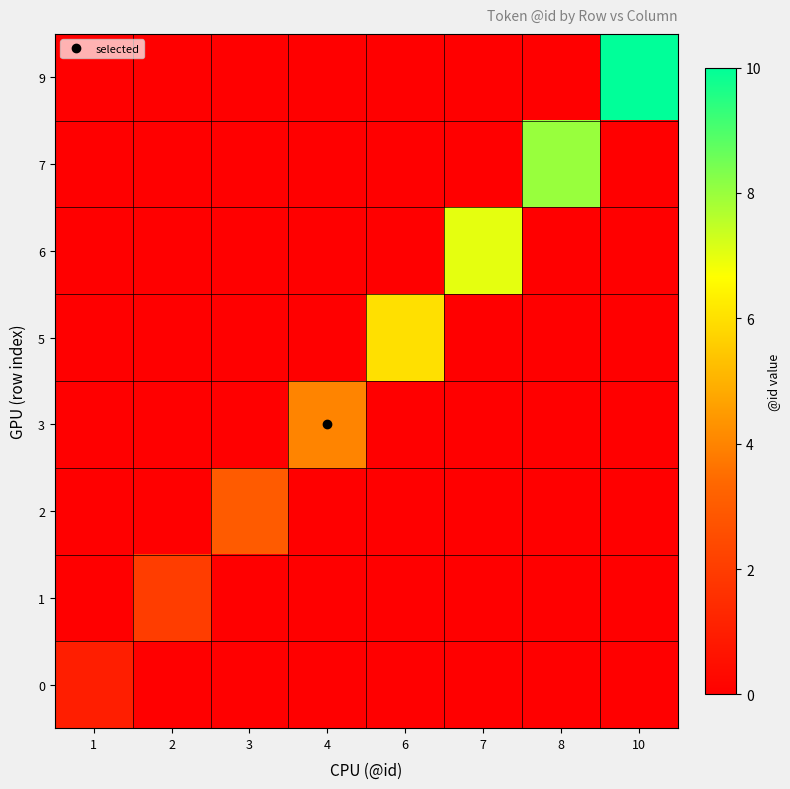

Rank the series by their maximum value, from lowest to highest.

0, 1, 2, 3, 5, 6, 7, 9